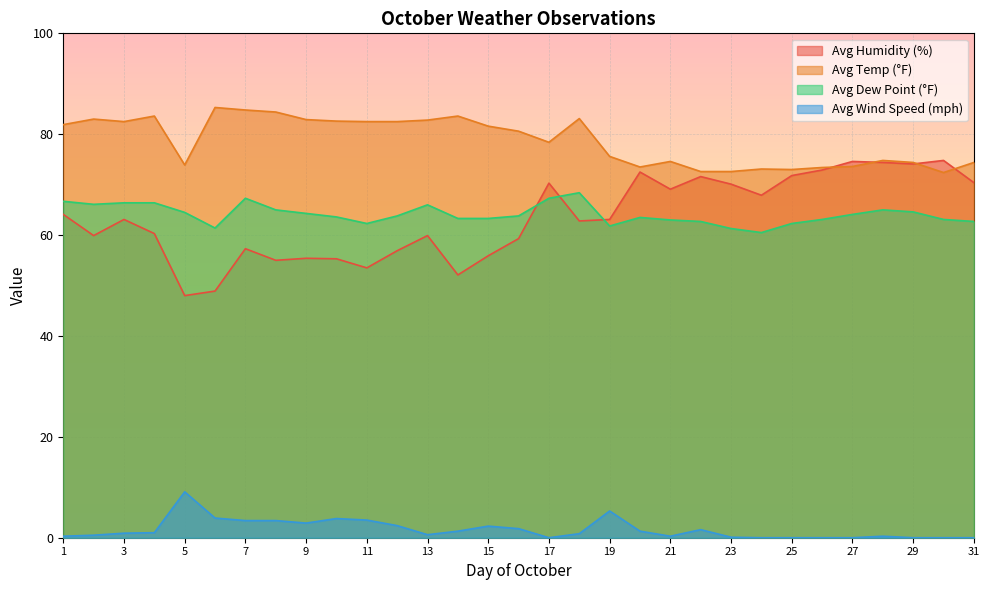

At 10, list the series in order from largest to smallest.

Avg Temp (°F), Avg Dew Point (°F), Avg Humidity (%), Avg Wind Speed (mph)